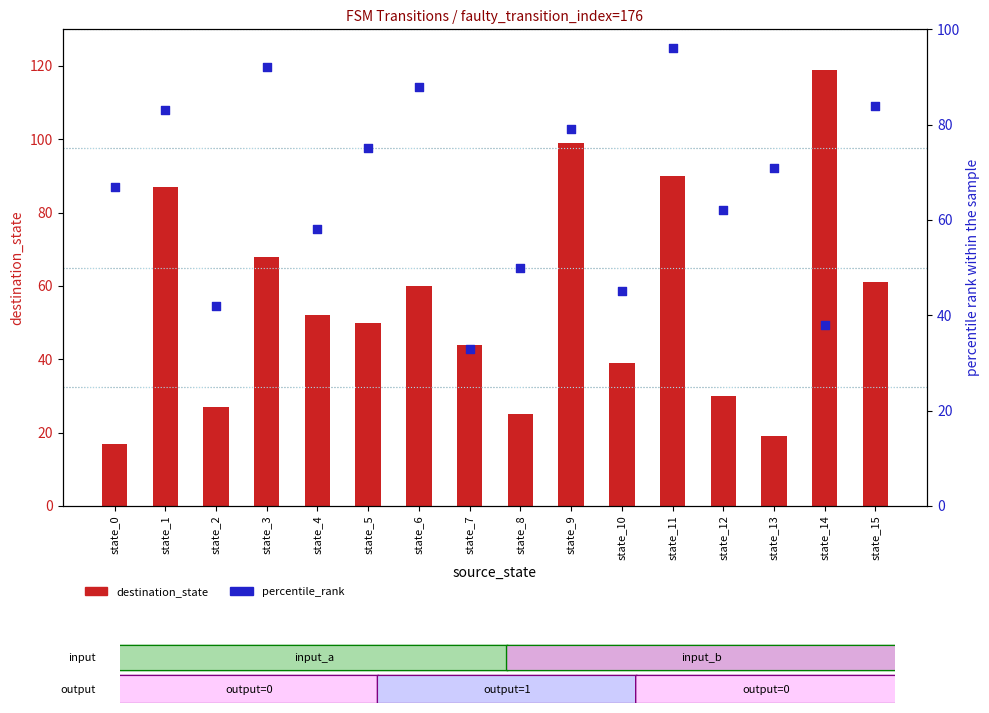

Is the value of destination_state at state_1 greater than the value of percentile_rank at state_6?

No